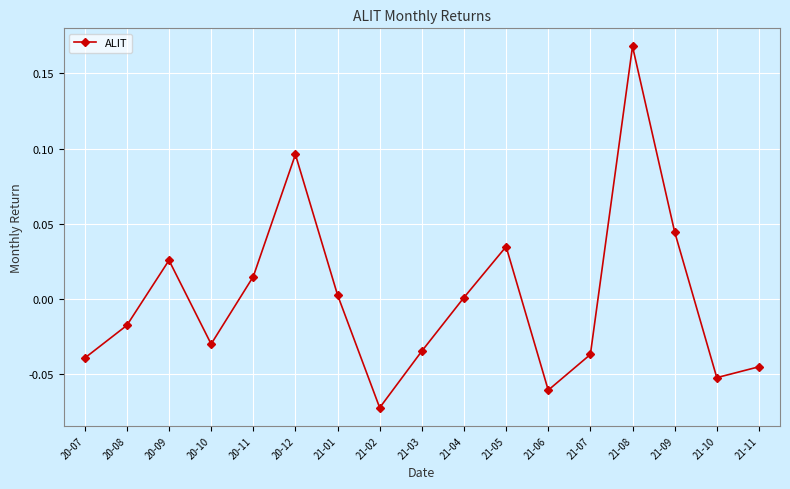

Does the chart display data point markers on the line(s)?

Yes